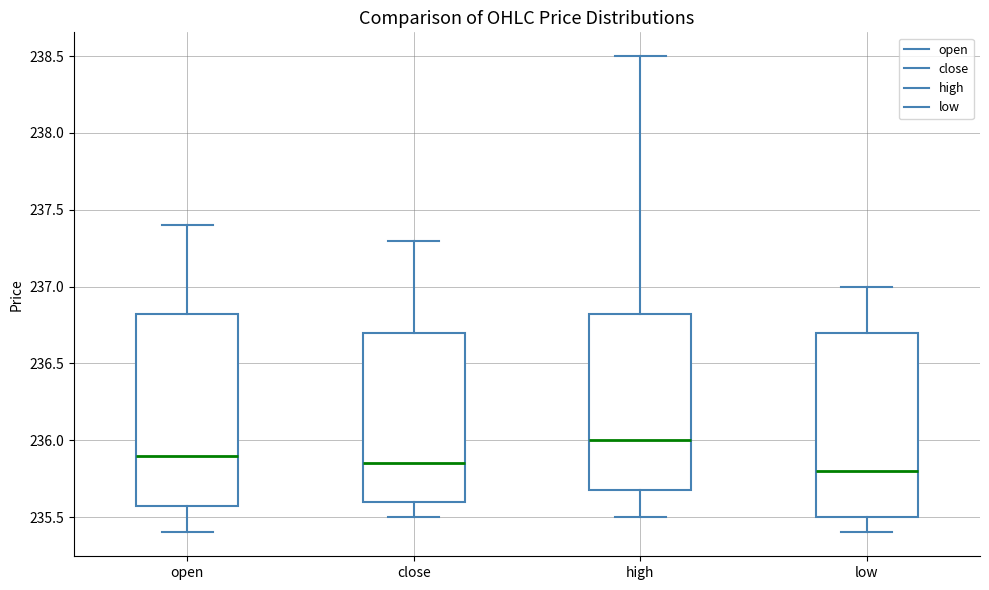

Which box has the highest median line?

high